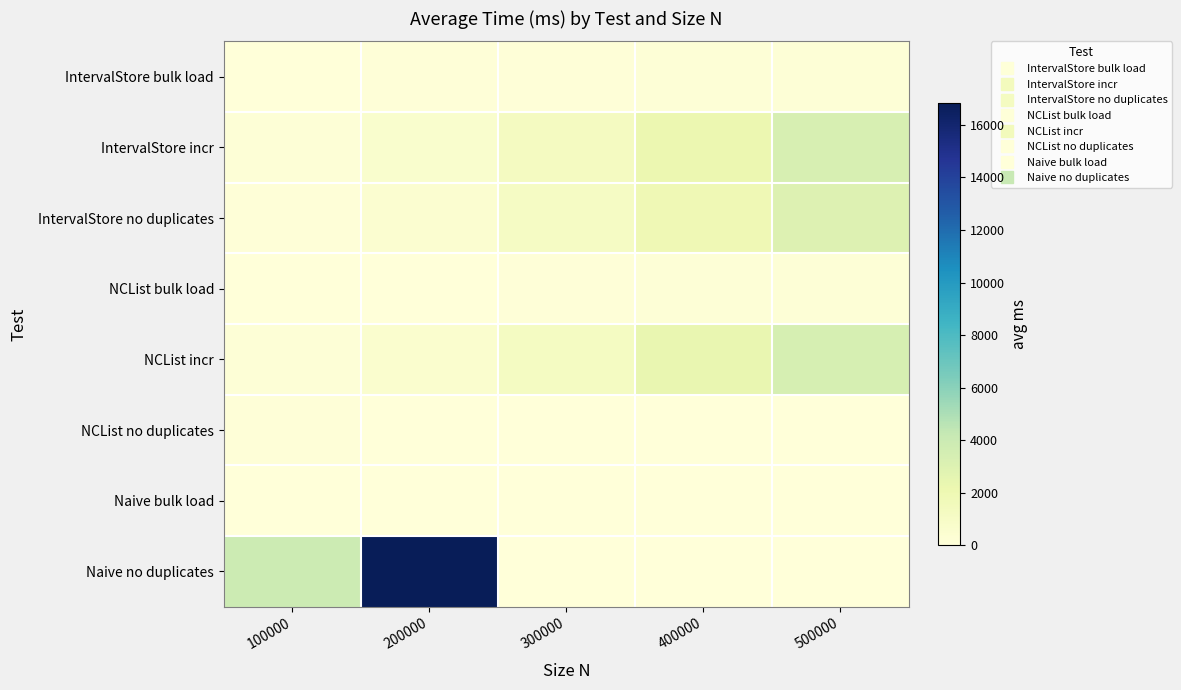

Reading left to right, extract all data points from this chart.

IntervalStore bulk load: 100000=32.7	200000=66.9	300000=111.7	400000=146.8	500000=181.3
IntervalStore incr: 100000=168.2	200000=621.9	300000=1268.1	400000=2163.9	500000=3325.5
IntervalStore no duplicates: 100000=115.2	200000=491.1	300000=1065.0	400000=1888.0	500000=2999.1
NCList bulk load: 100000=26.3	200000=64.2	300000=108.1	400000=150.2	500000=187.1
NCList incr: 100000=178.2	200000=569.0	300000=1237.9	400000=2326.6	500000=3355.7
NCList no duplicates: 100000=118.6	200000=0.0	300000=0.0	400000=0.0	500000=0.0
Naive bulk load: 100000=0.0	200000=0.0	300000=0.0	400000=0.0	500000=1.1
Naive no duplicates: 100000=3926.6	200000=16833.8	300000=0.0	400000=0.0	500000=0.0